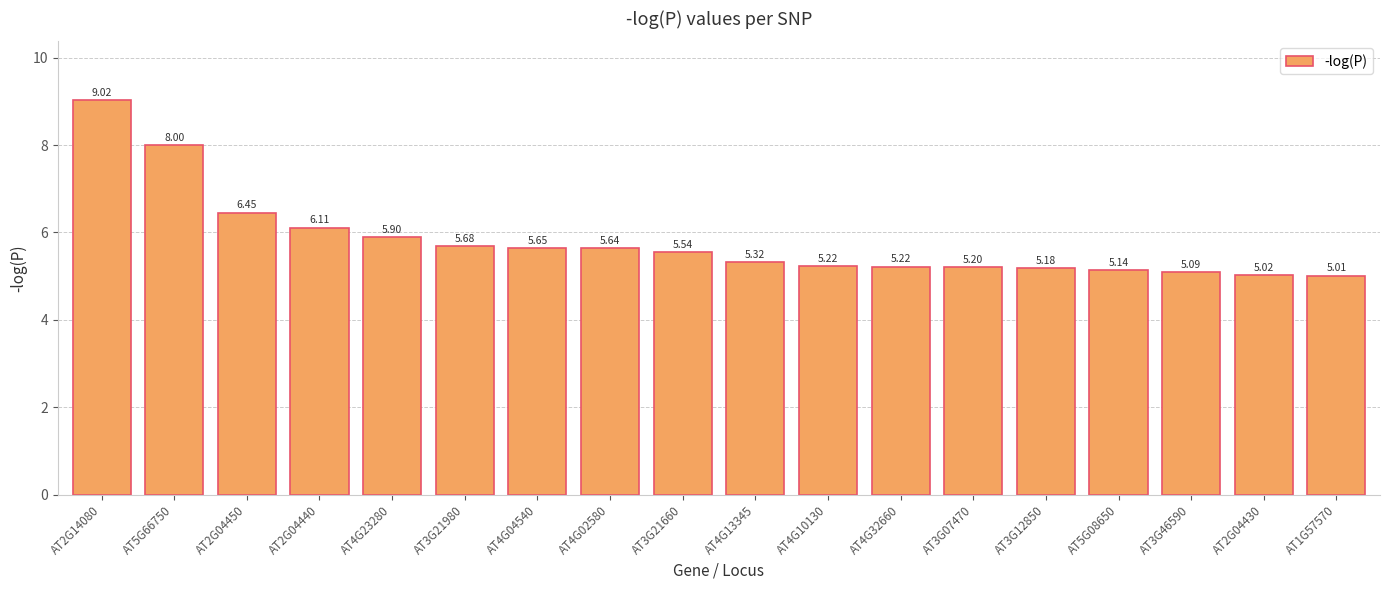

What is the difference between the maximum and second lowest values?

4.0